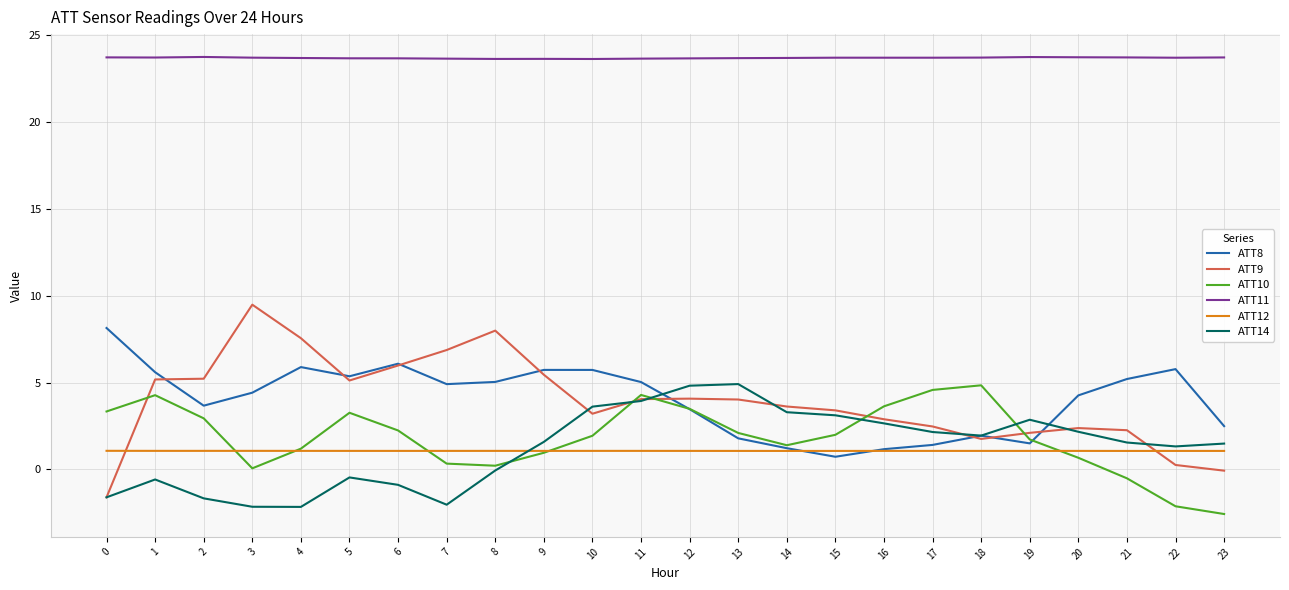

True or false: ATT11 and ATT12 intersect in this chart.

False